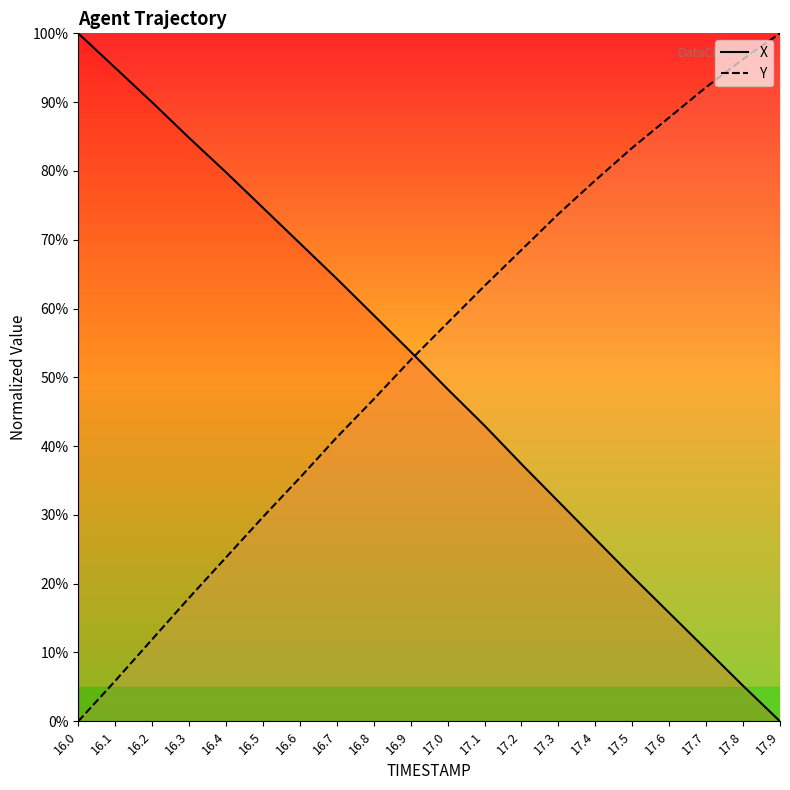

What is the average value of the Y series?

53.3